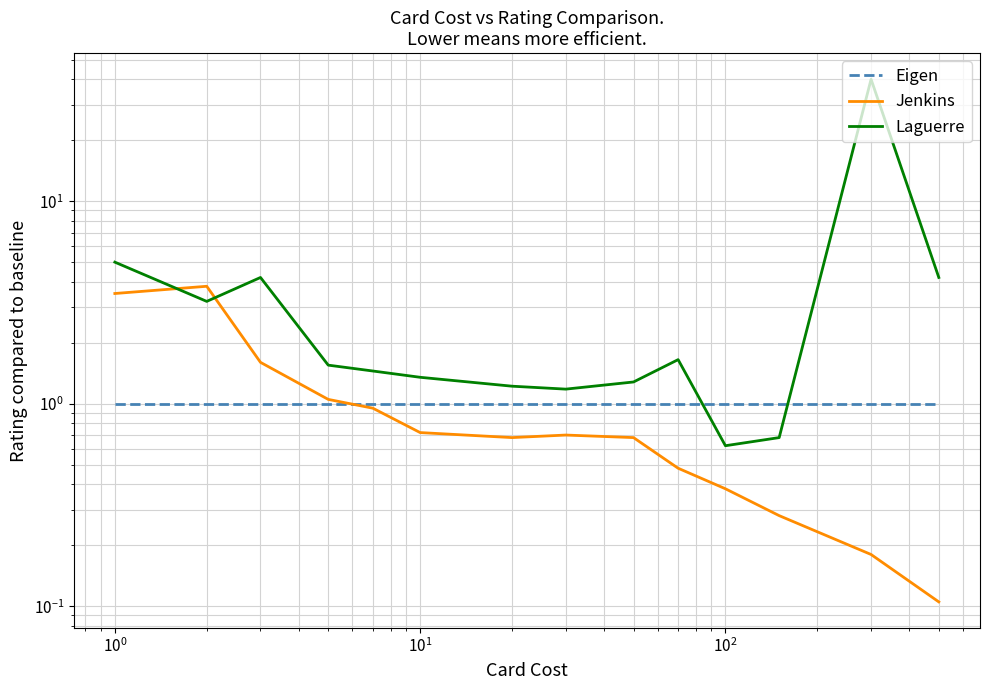

What are all the series names shown in the legend?

Eigen, Jenkins, Laguerre